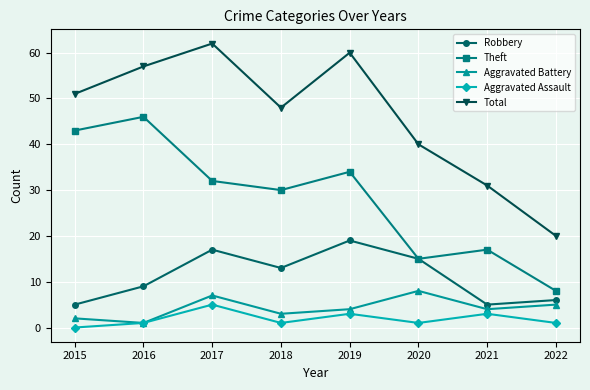

What is the value of the Aggravated Assault point at the 6th from the left?

1